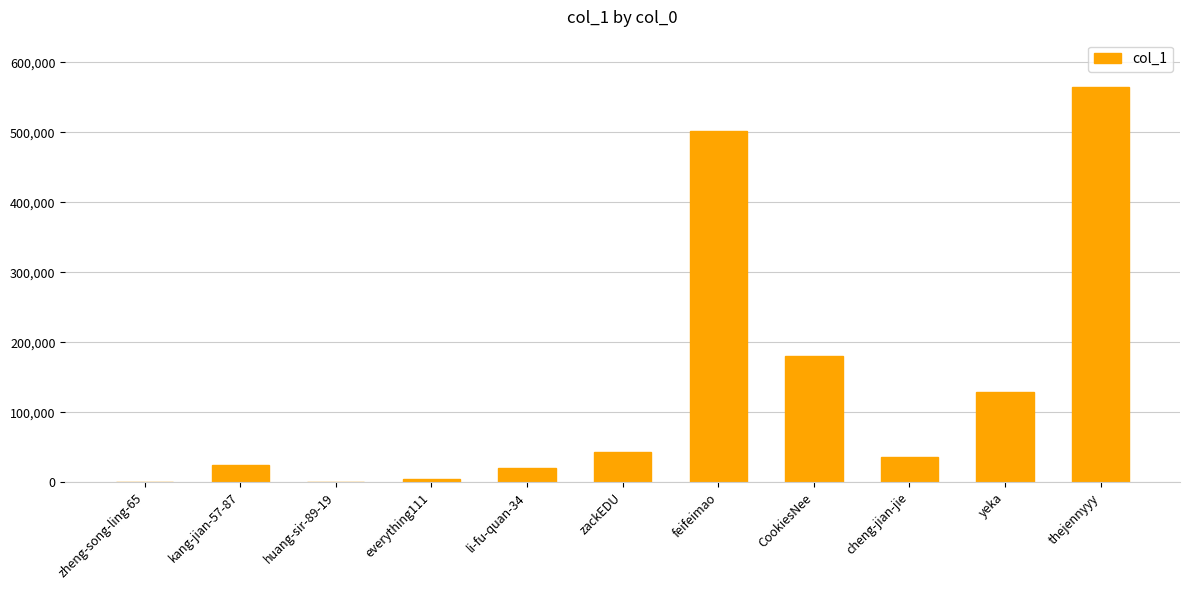

Which category has the highest value across all series?

thejennyyy